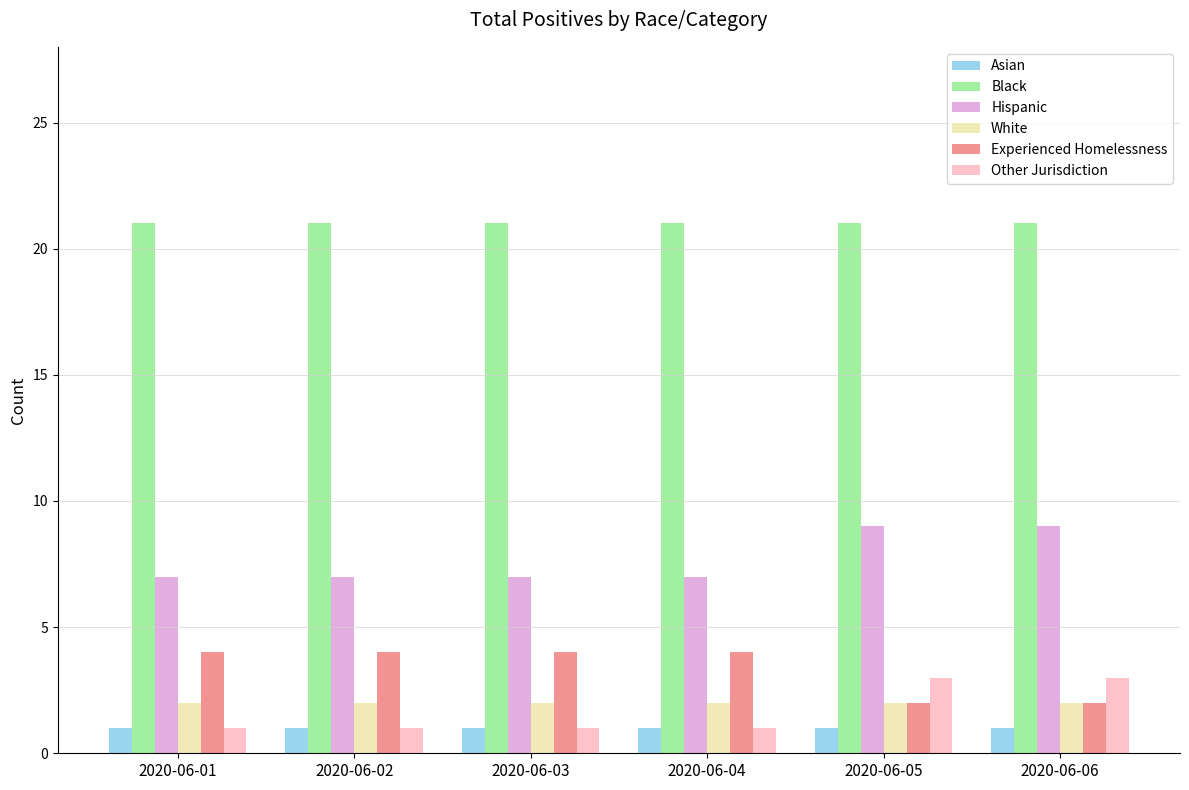

What is the lowest value of the Other Jurisdiction series?

1